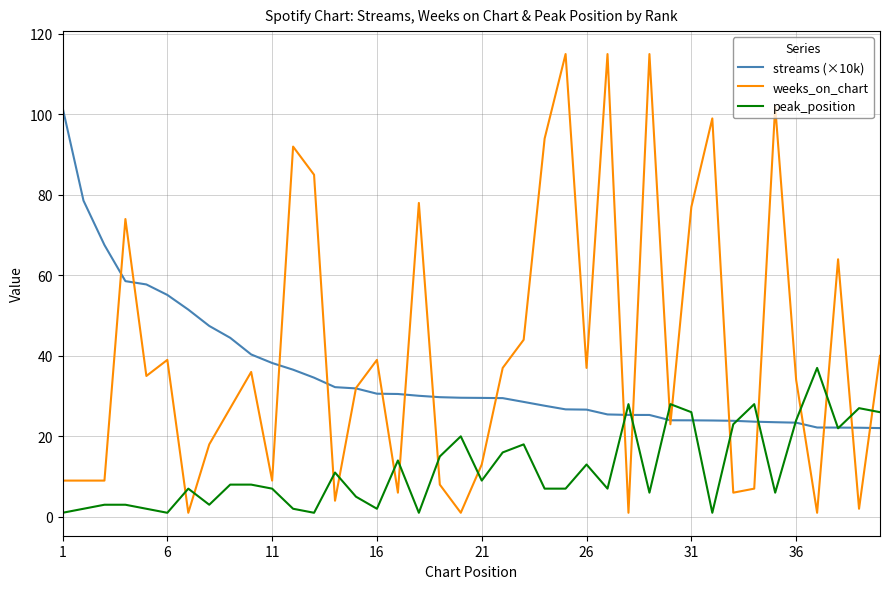

Which series has the largest range (max minus min)?

weeks_on_chart